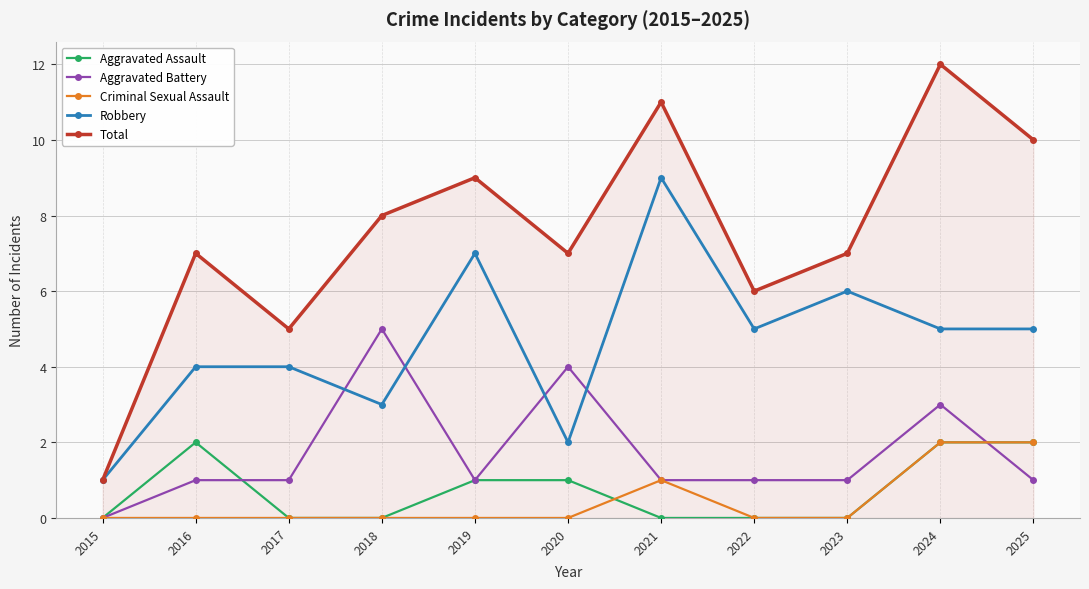

True or false: Total has more than 1 points higher than both neighbors.

True